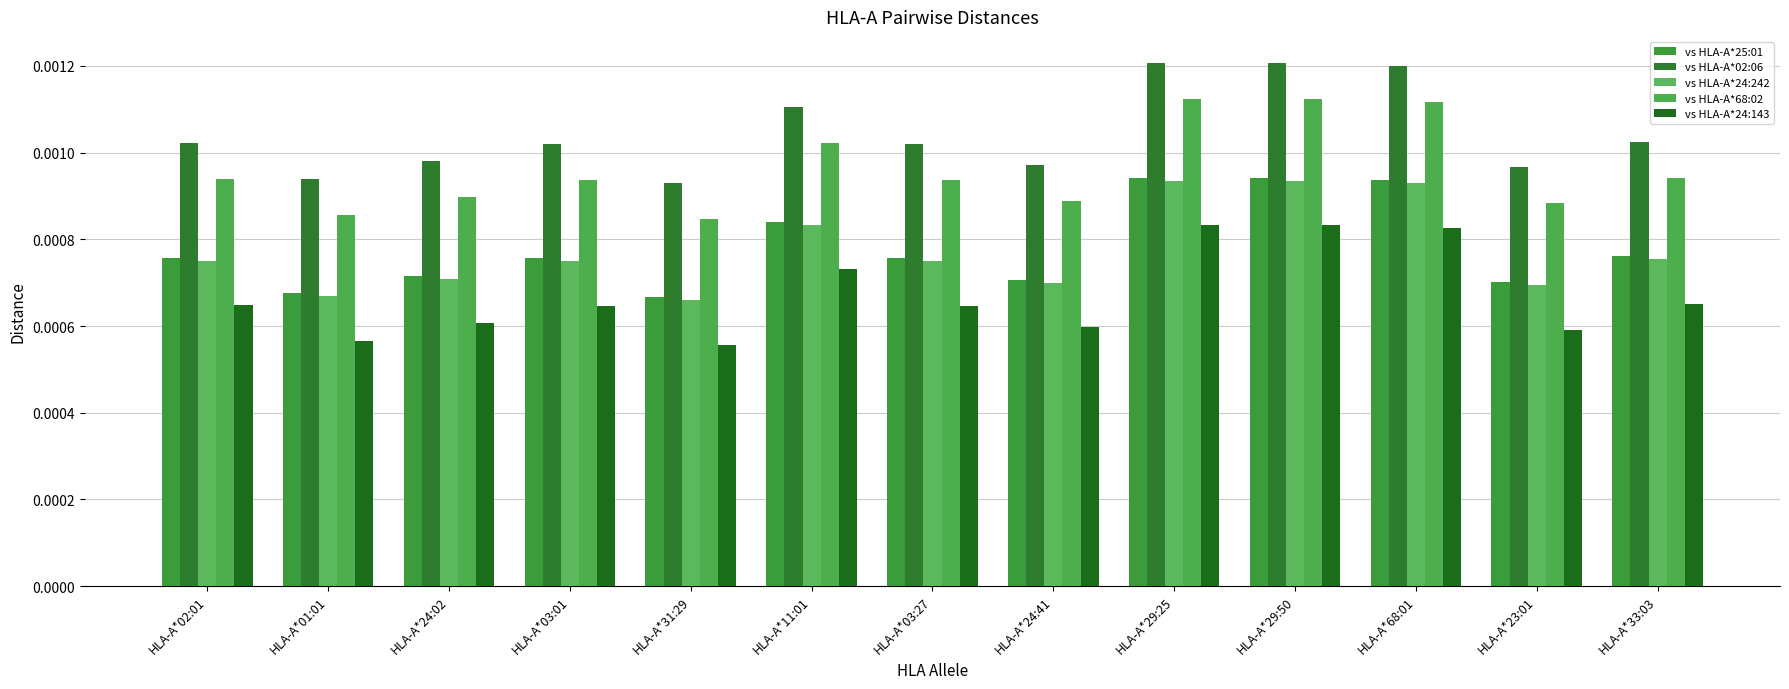

Is the value of vs HLA-A*68:02 at HLA-A*29:50 greater than the value of vs HLA-A*25:01 at HLA-A*29:25?

Yes